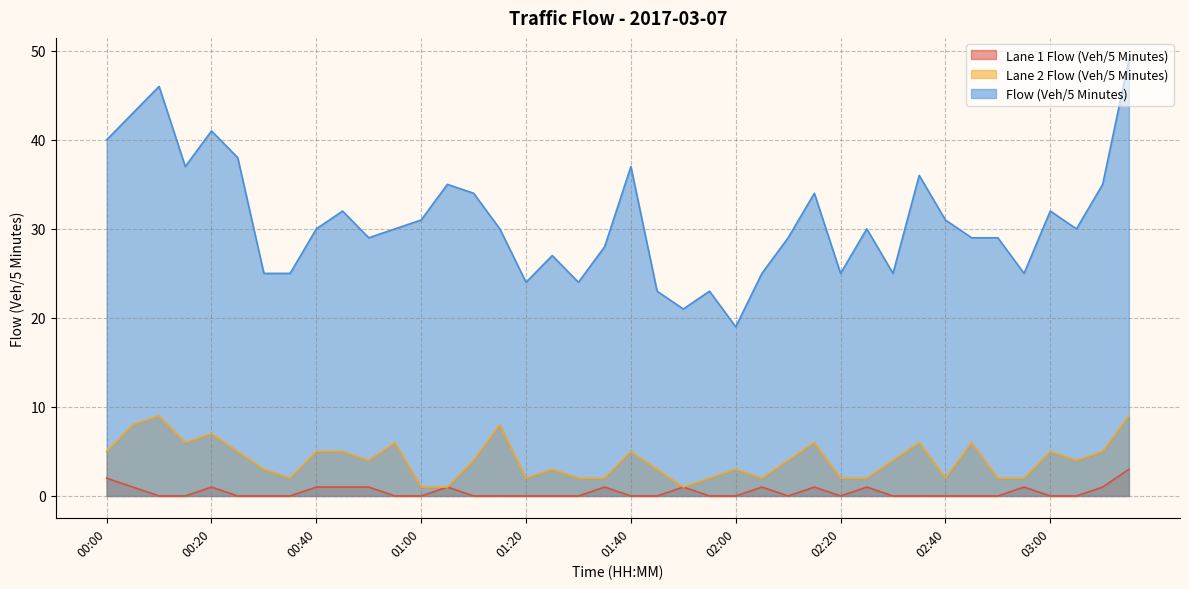

True or false: Lane 1 Flow (Veh/5 Minutes) and Flow (Veh/5 Minutes) intersect in this chart.

False